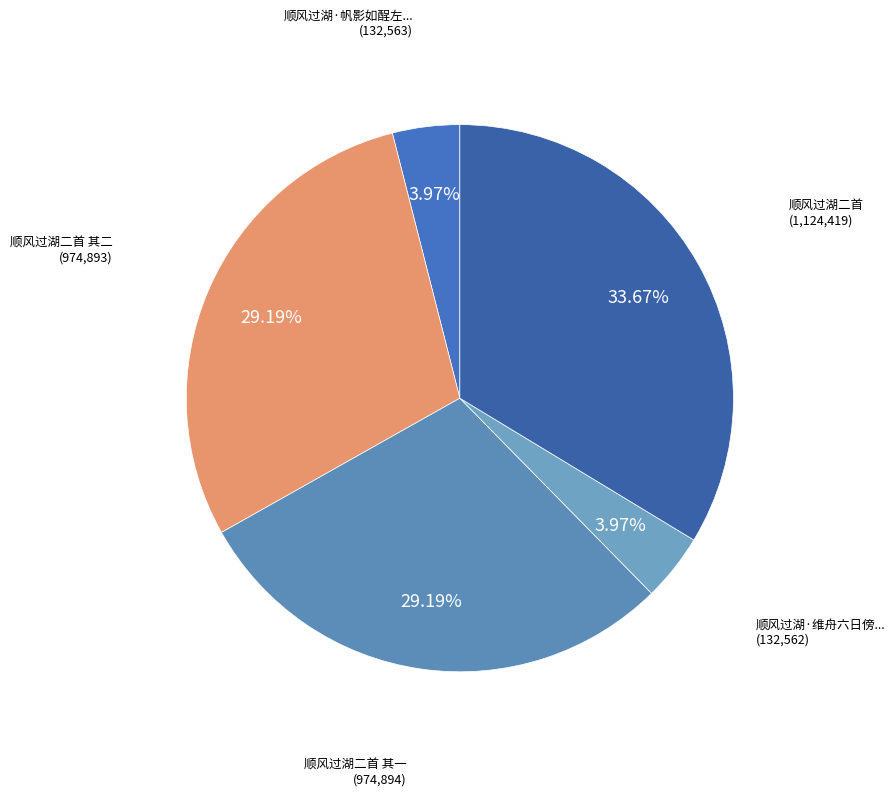

To the nearest percent, what is the difference between the largest and smallest slice percentages?

30%